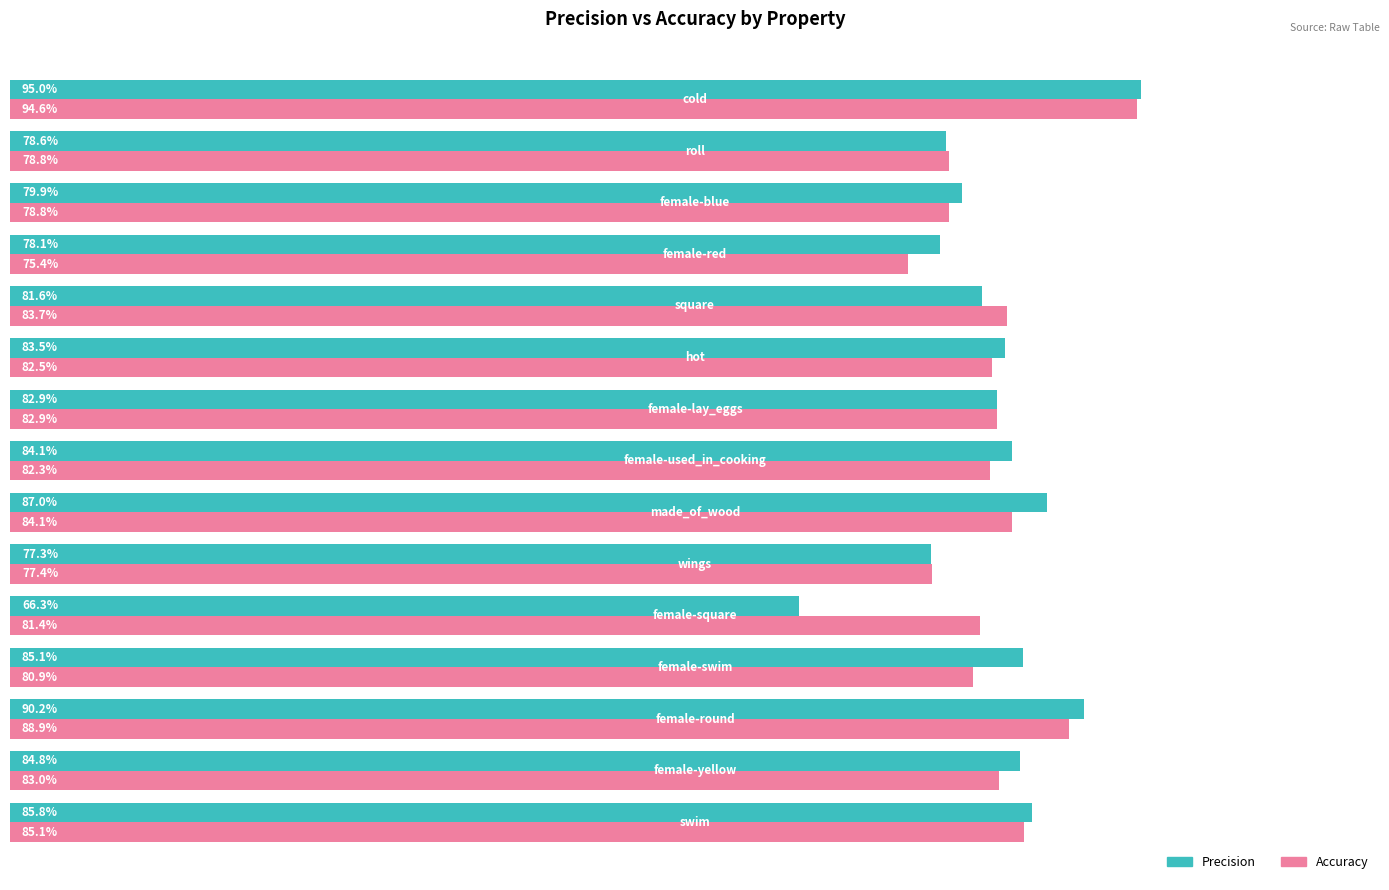

What are all the series names shown in the legend?

Precision, Accuracy